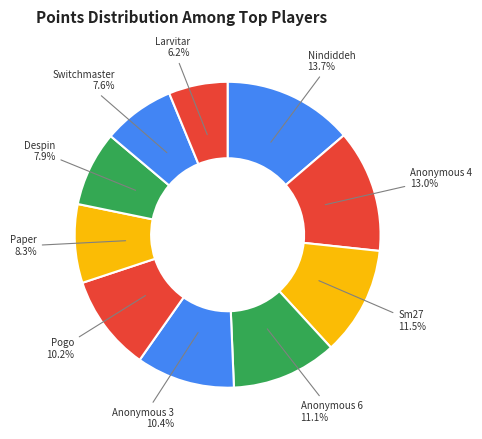

How many slices are in this pie chart?

10